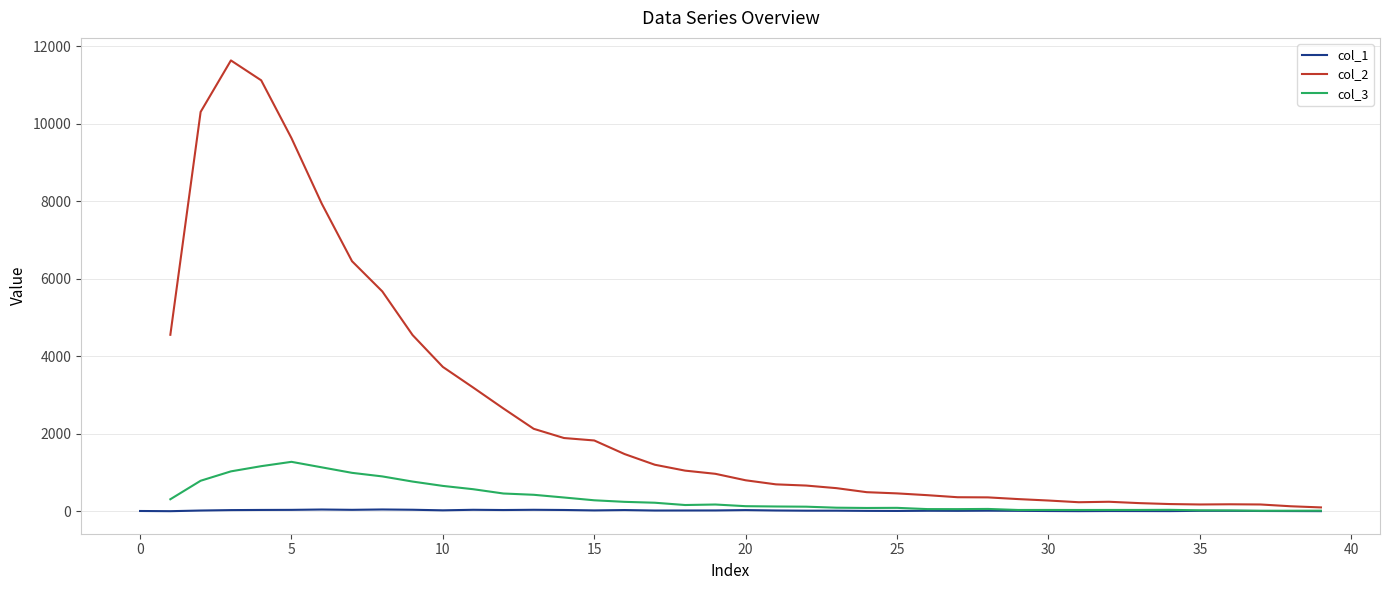

How many series are shown in this chart?

3